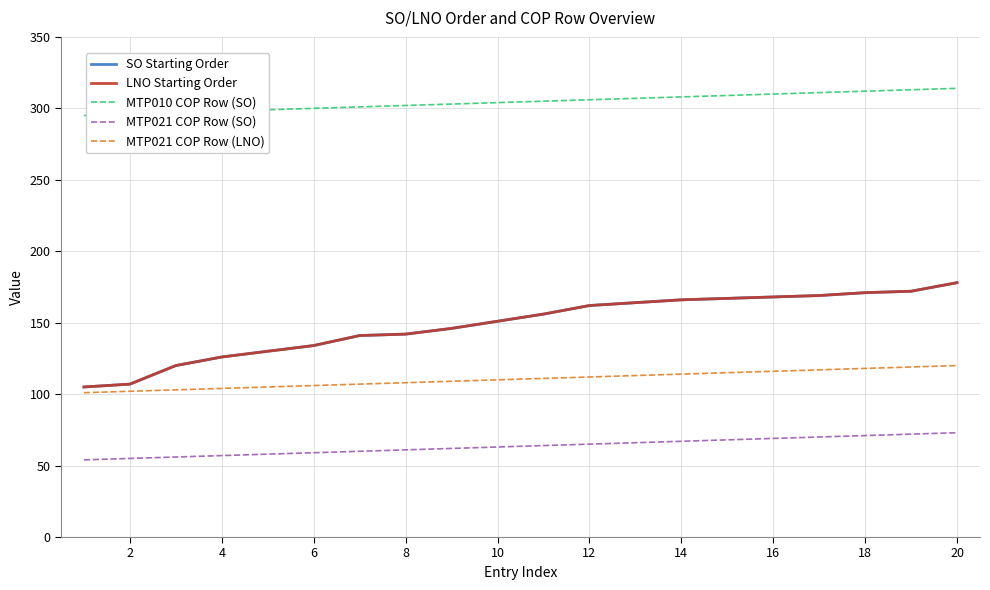

Does the chart have visible grid lines?

Yes